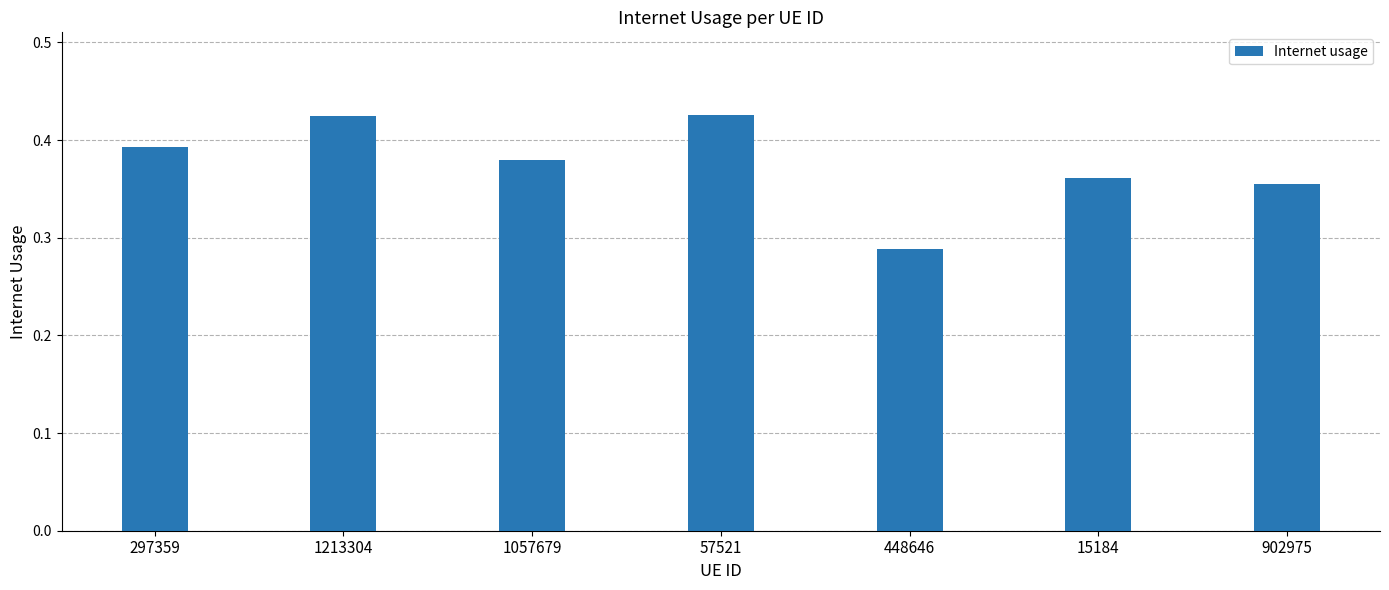

What is the sum of all values?

2.6